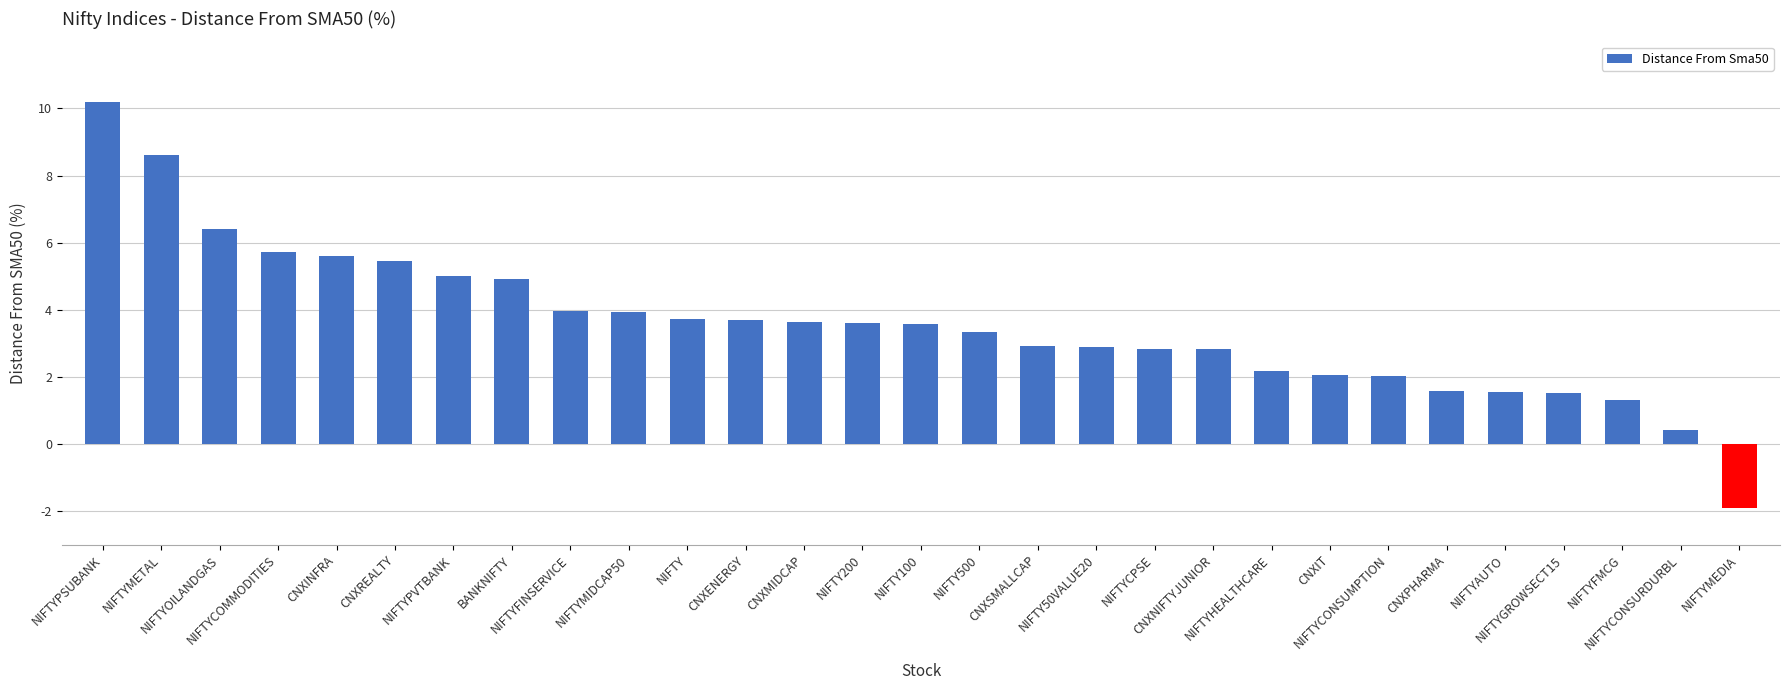

What is the greatest value displayed?

10.2